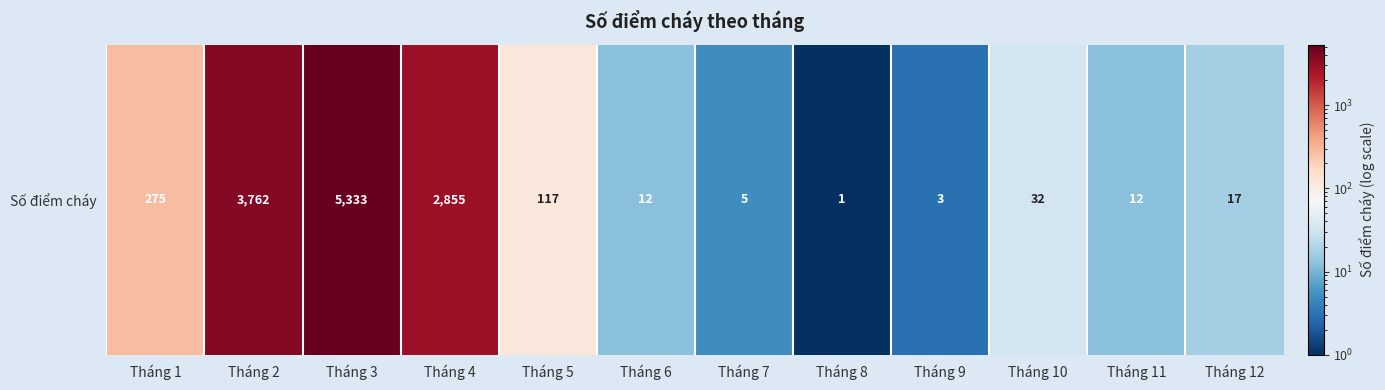

Is it true that the value at Tháng 4 is 2855?

True